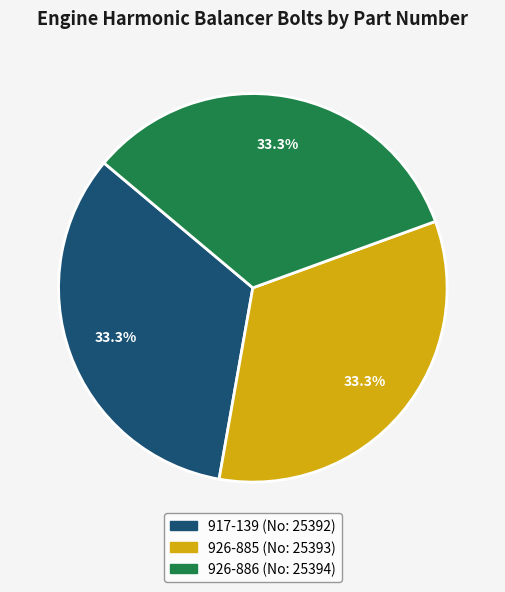

How many segments does this pie chart have?

3